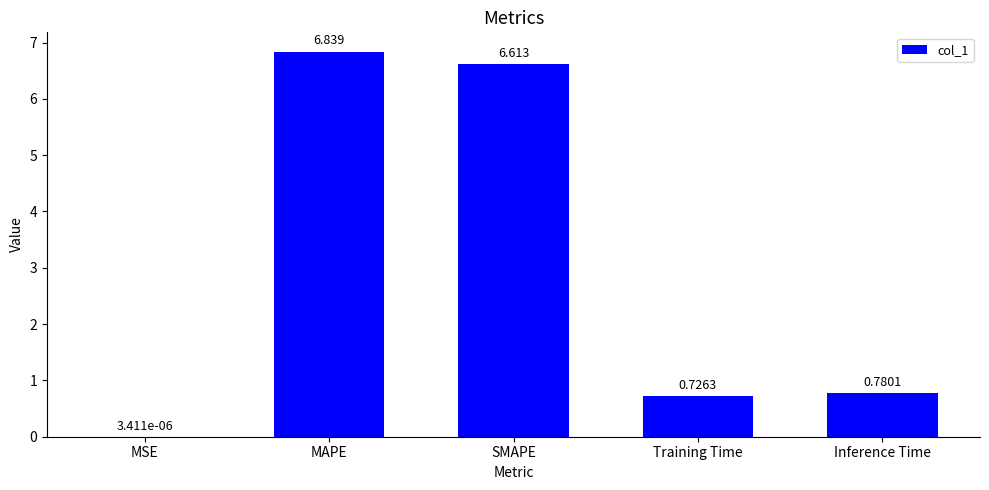

At which category does the chart reach its peak across all series?

MAPE